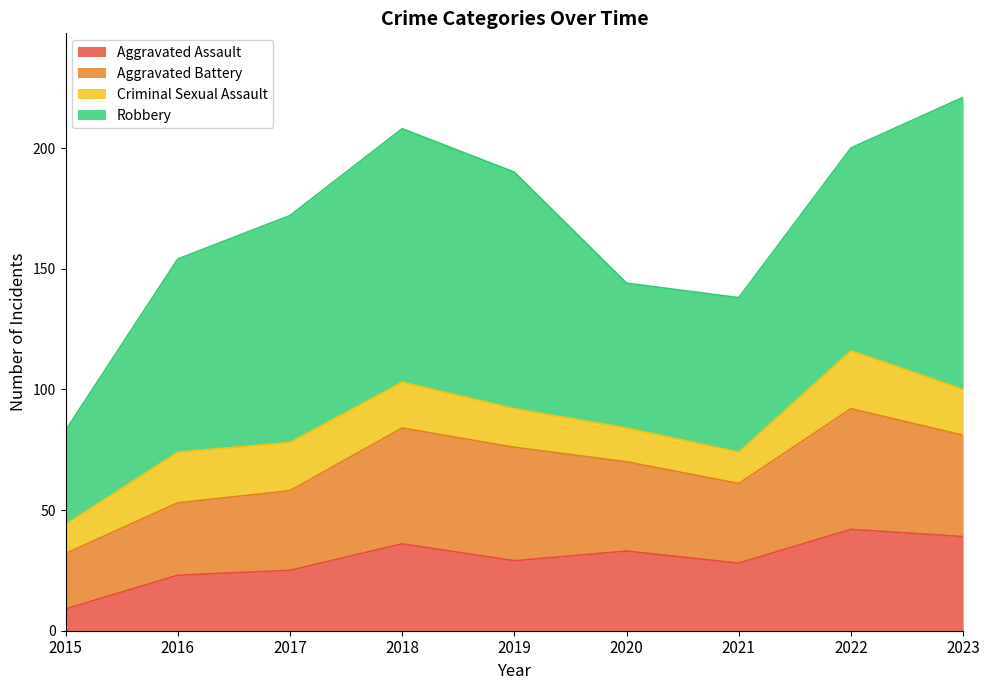

List the labels in order of Robbery value, smallest first.

2015, 2020, 2021, 2016, 2022, 2017, 2019, 2018, 2023